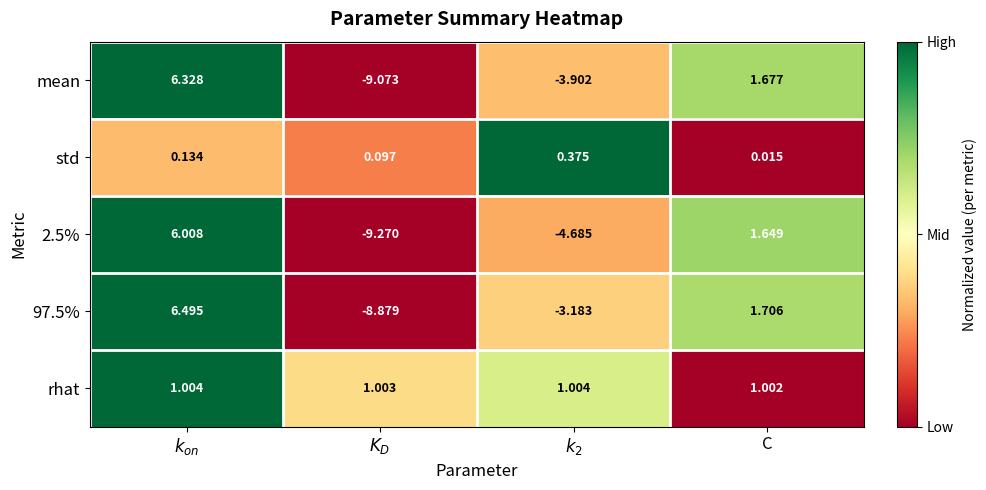

How many data points in 2.5% are above 1?

2